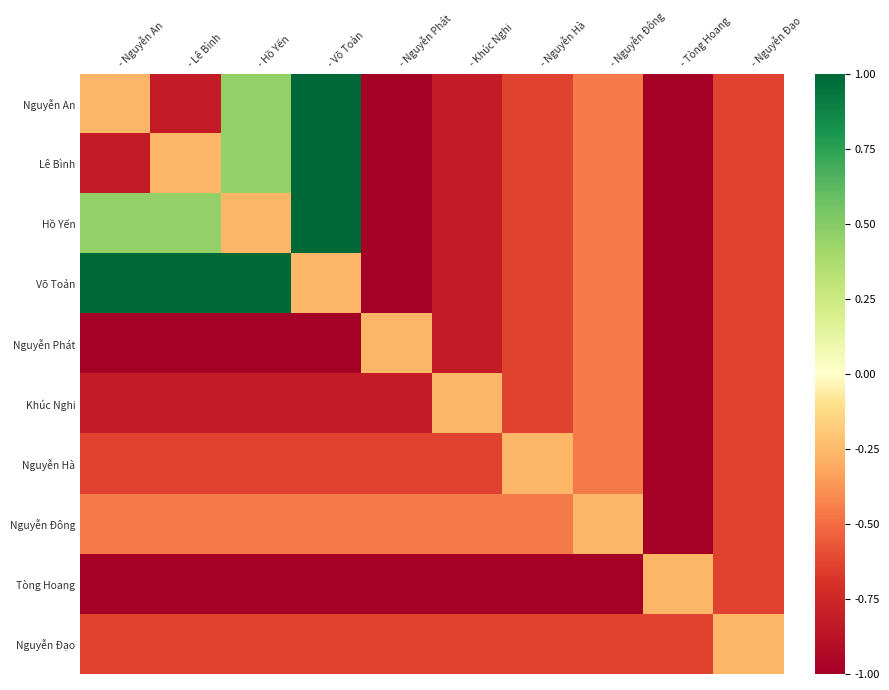

At which category is the sum across all series the highest?

- Võ Toản